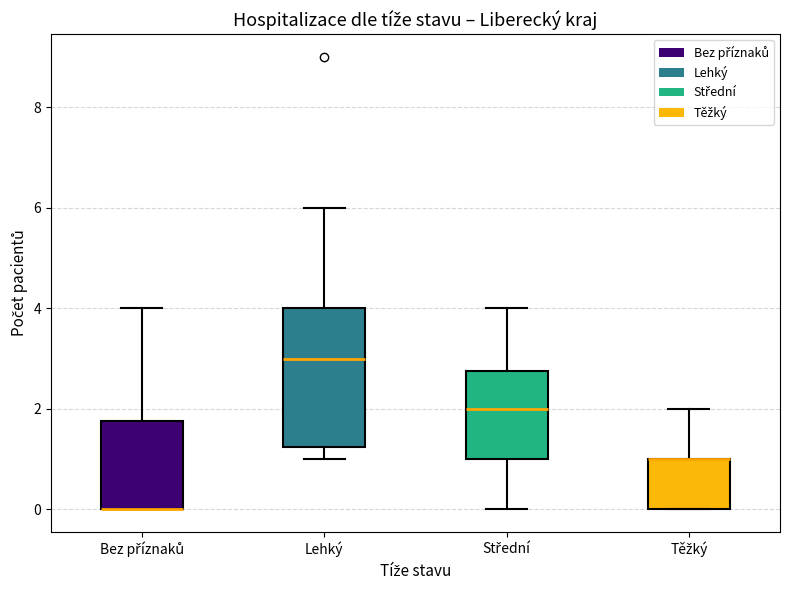

Reading left to right, transcribe this box plot: for each box, give where its median line is, the range the box spans, and where its two whiskers end, as read against the y-axis. The values are not printed on the chart, so give them approximately, as read against the axis.

Bez příznaků: median 0.0 (drawn on the box's lower edge), box 0.0 to 1.8, whiskers 0.0 to 4.0
Lehký: median 3.0, box 1.2 to 4.0, whiskers 1.0 to 6.0
Střední: median 2.0, box 1.0 to 2.8, whiskers 0.0 to 4.0
Těžký: median 1.0 (drawn on the box's upper edge), box 0.0 to 1.0, whiskers 0.0 to 2.0